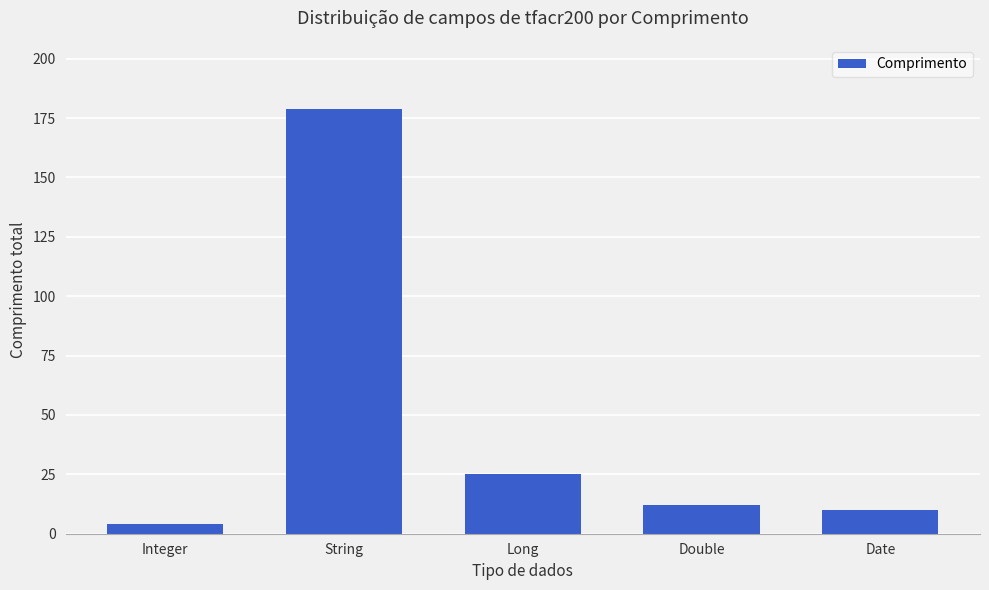

What is the difference between the maximum and minimum values?

175